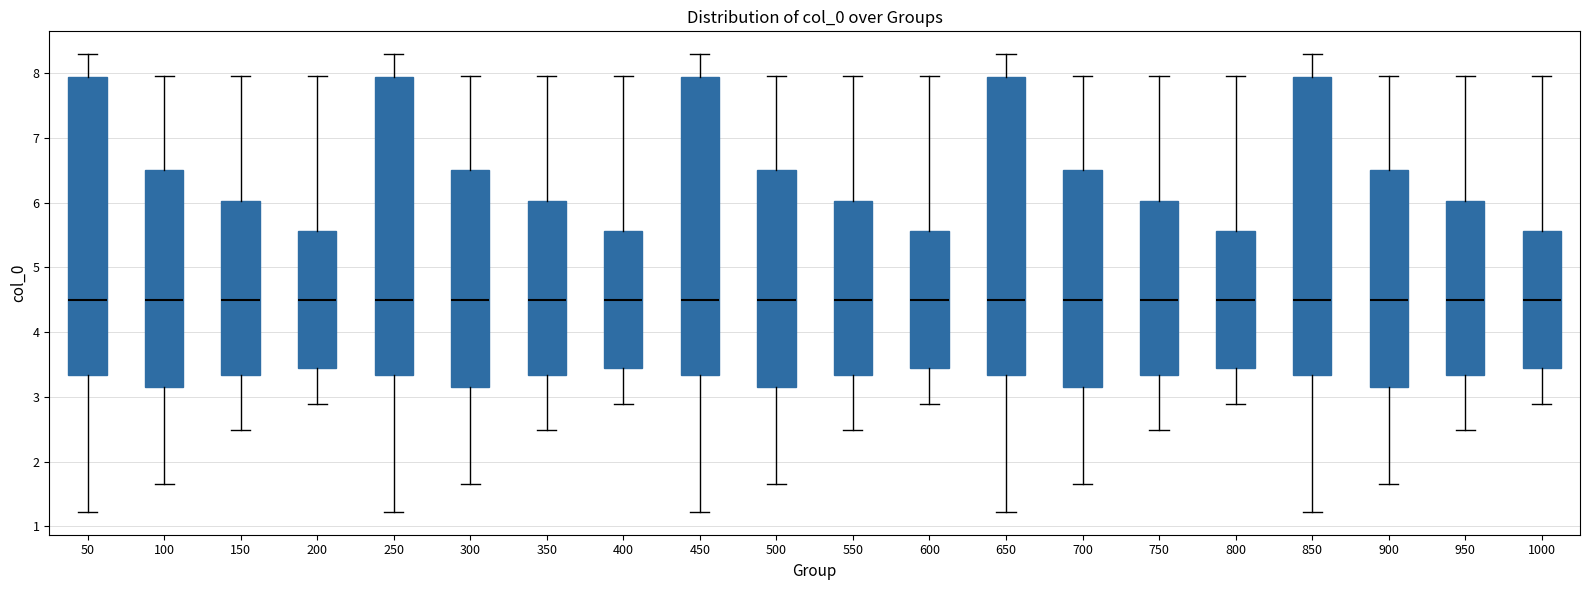

Reading left to right, read every box against the y-axis: the position of its median line, the range the box covers, and the ends of its whiskers. The values are not printed on the chart, so give them approximately, as read against the axis.

50: median 4.5, box 3.3 to 7.9, whiskers 1.2 to 8.3
100: median 4.5, box 3.2 to 6.5, whiskers 1.7 to 8.0
150: median 4.5, box 3.3 to 6.0, whiskers 2.5 to 8.0
200: median 4.5, box 3.4 to 5.6, whiskers 2.9 to 8.0
250: median 4.5, box 3.3 to 7.9, whiskers 1.2 to 8.3
300: median 4.5, box 3.2 to 6.5, whiskers 1.7 to 8.0
350: median 4.5, box 3.3 to 6.0, whiskers 2.5 to 8.0
400: median 4.5, box 3.4 to 5.6, whiskers 2.9 to 8.0
450: median 4.5, box 3.3 to 7.9, whiskers 1.2 to 8.3
500: median 4.5, box 3.2 to 6.5, whiskers 1.7 to 8.0
550: median 4.5, box 3.3 to 6.0, whiskers 2.5 to 8.0
600: median 4.5, box 3.4 to 5.6, whiskers 2.9 to 8.0
650: median 4.5, box 3.3 to 7.9, whiskers 1.2 to 8.3
700: median 4.5, box 3.2 to 6.5, whiskers 1.7 to 8.0
750: median 4.5, box 3.3 to 6.0, whiskers 2.5 to 8.0
800: median 4.5, box 3.4 to 5.6, whiskers 2.9 to 8.0
850: median 4.5, box 3.3 to 7.9, whiskers 1.2 to 8.3
900: median 4.5, box 3.2 to 6.5, whiskers 1.7 to 8.0
950: median 4.5, box 3.3 to 6.0, whiskers 2.5 to 8.0
1000: median 4.5, box 3.4 to 5.6, whiskers 2.9 to 8.0